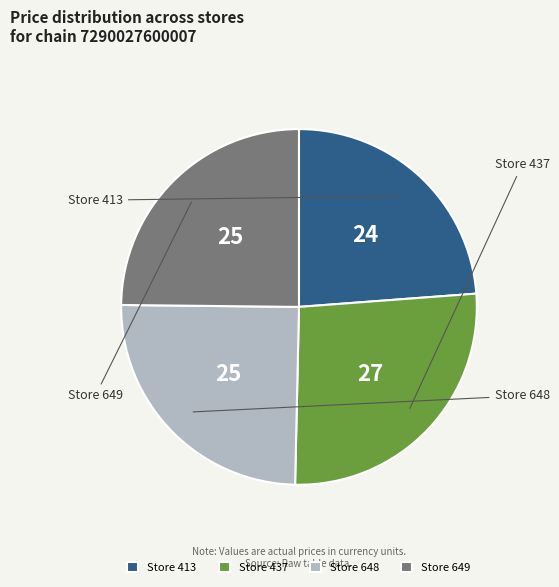

Count the number of slices in the pie.

4